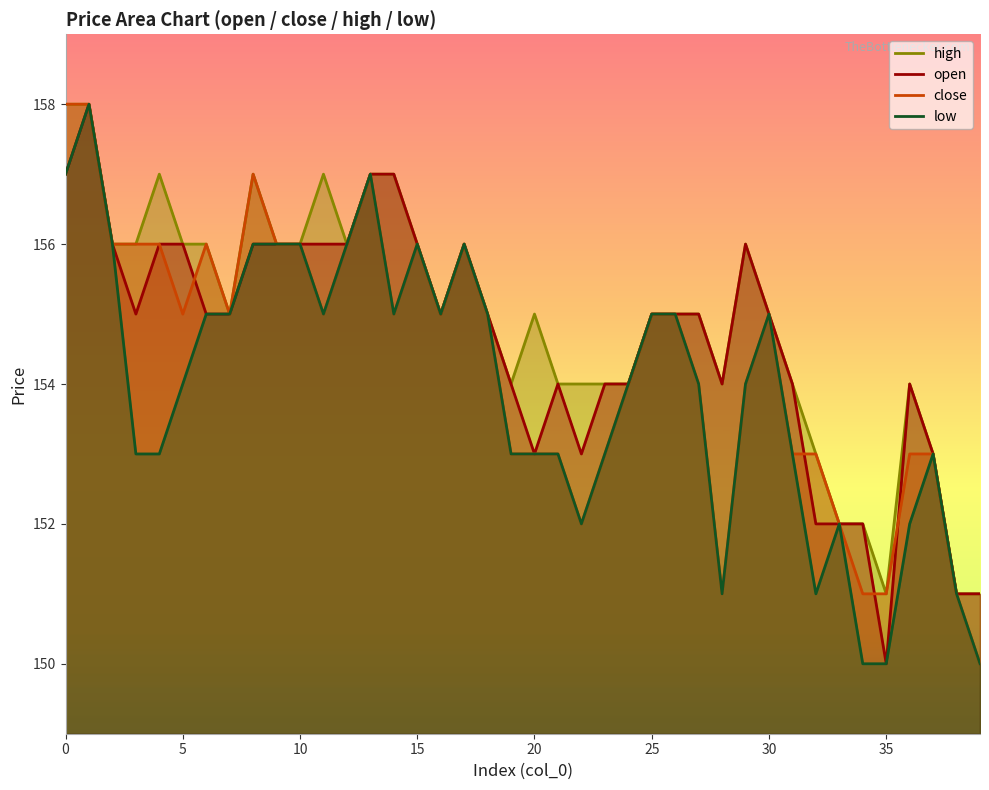

Which has a higher value, 24 or 37?

24